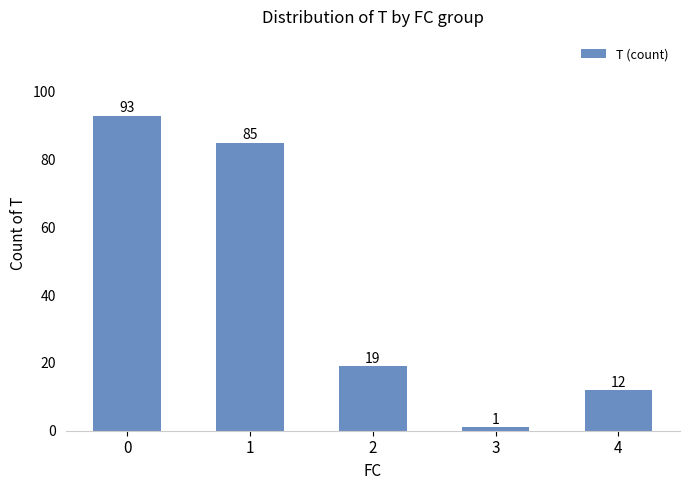

Reading right to left, list all the values displayed in this chart.

4=12	3=1	2=19	1=85	0=93